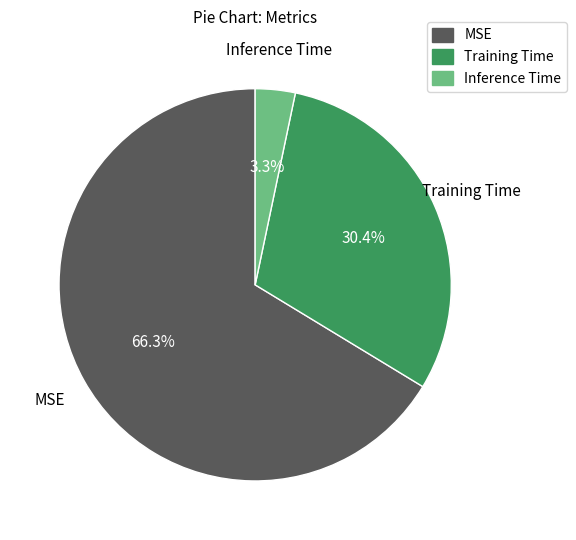

To the nearest percent, what percentage of the pie is Inference Time?

3%